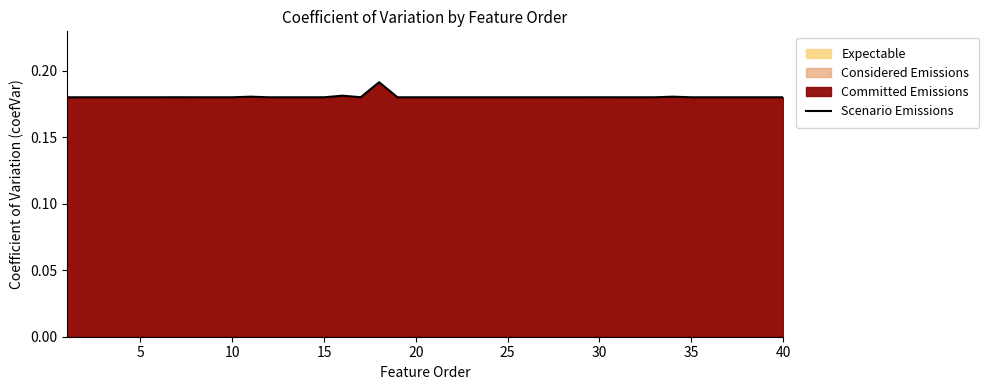

True or false: the data shows 0.1 at 40.

False